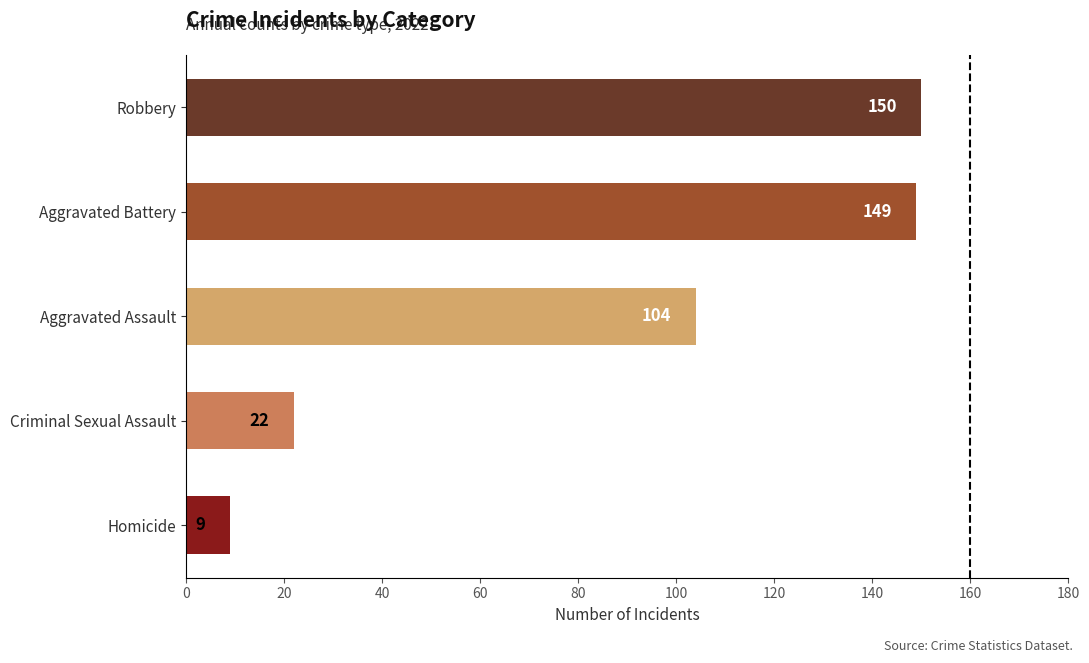

True or false: Robbery has a value of 211 at 2021.

False